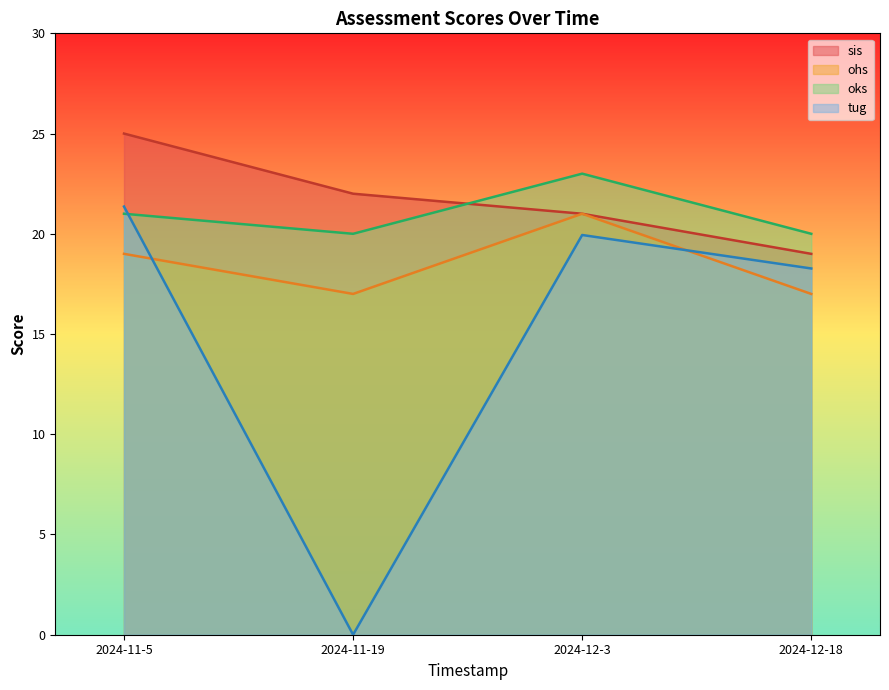

How many lines are shown in the chart?

4